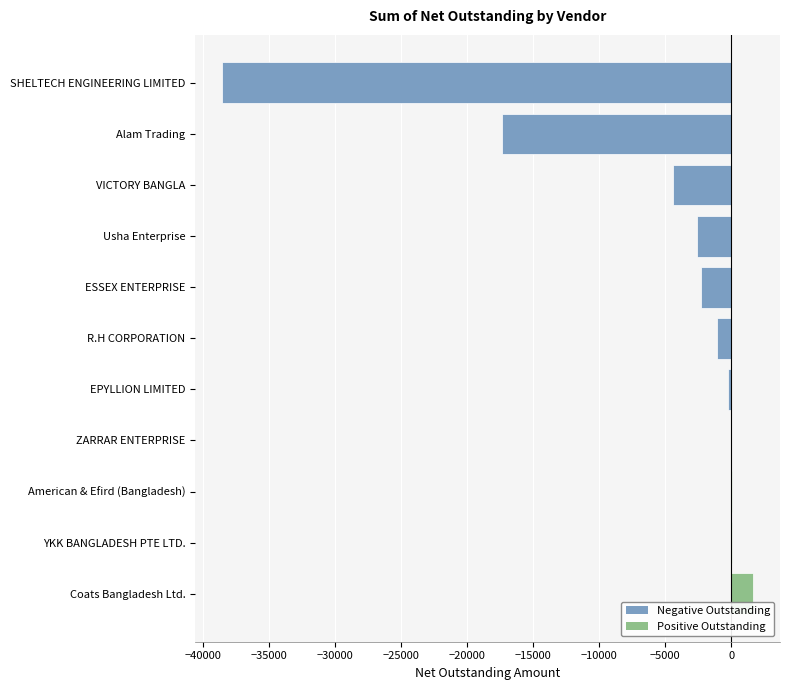

What is the approximate value at Usha Enterprise?

-2602.1